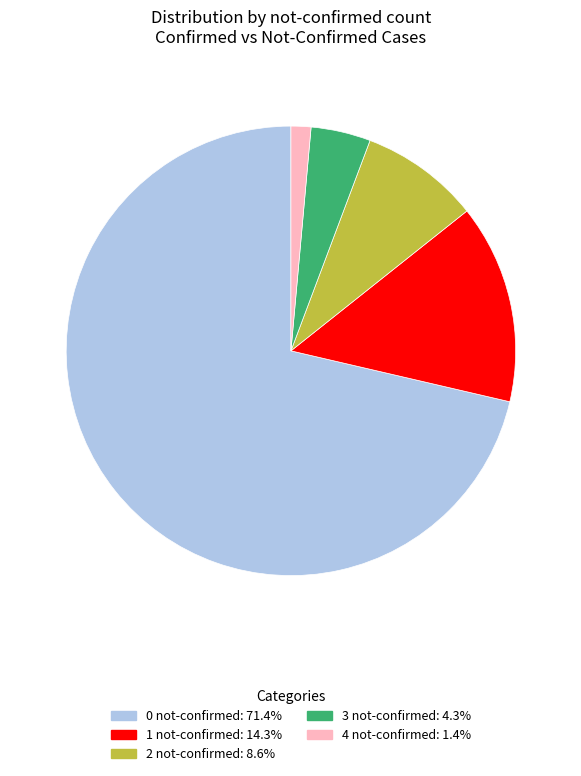

Does any single category account for the majority?

Yes